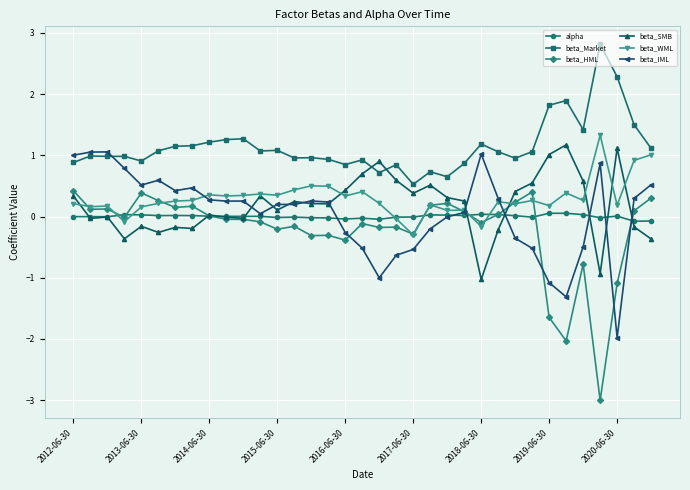

True or false: alpha and beta_Market cross at least once.

False